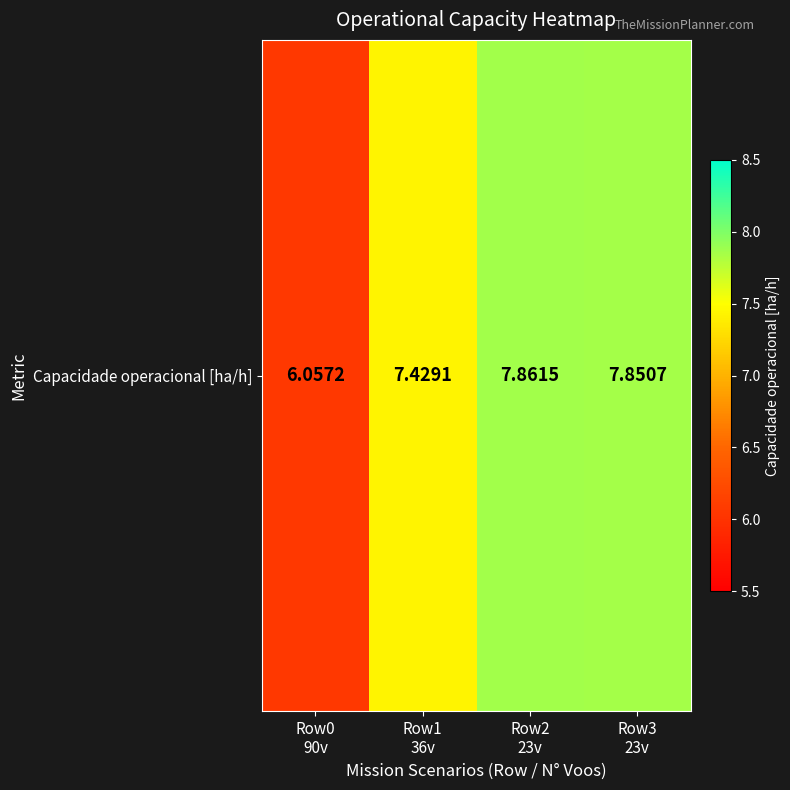

Between Row1
36v and Row0
90v, which is larger?

Row1
36v